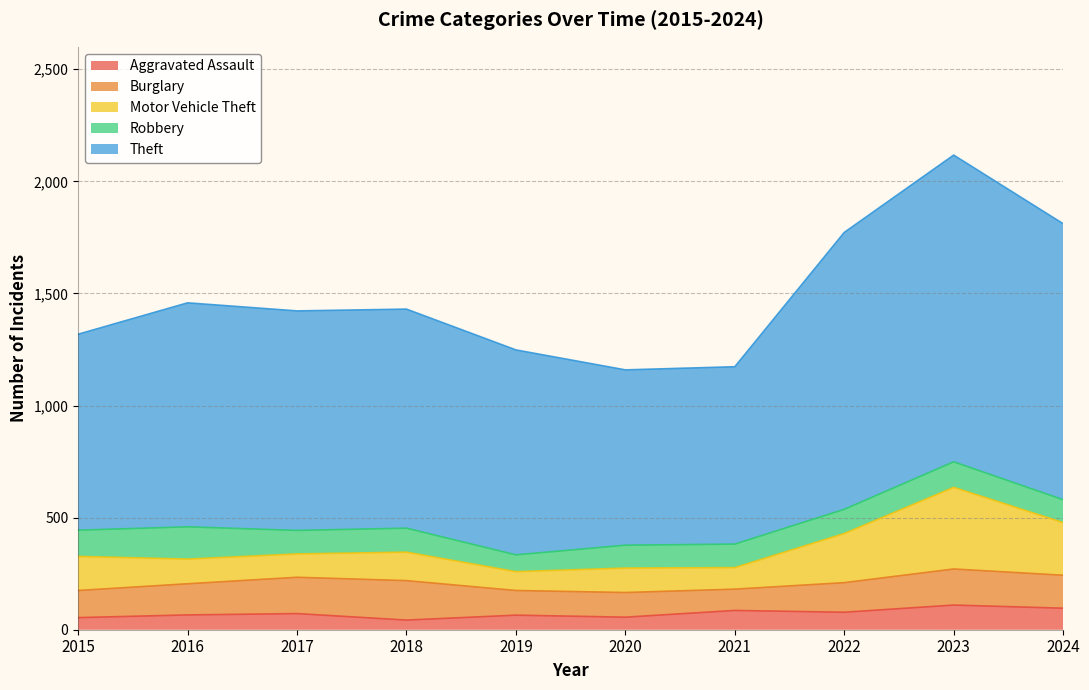

What is the total value across all series at 2021?

1173